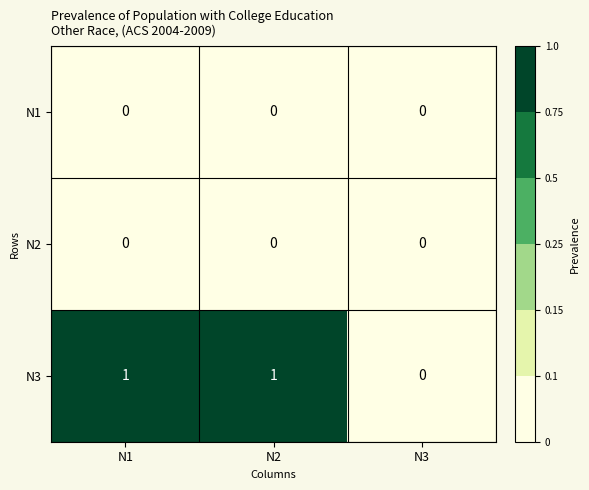

Which series has the largest range (max minus min)?

N3